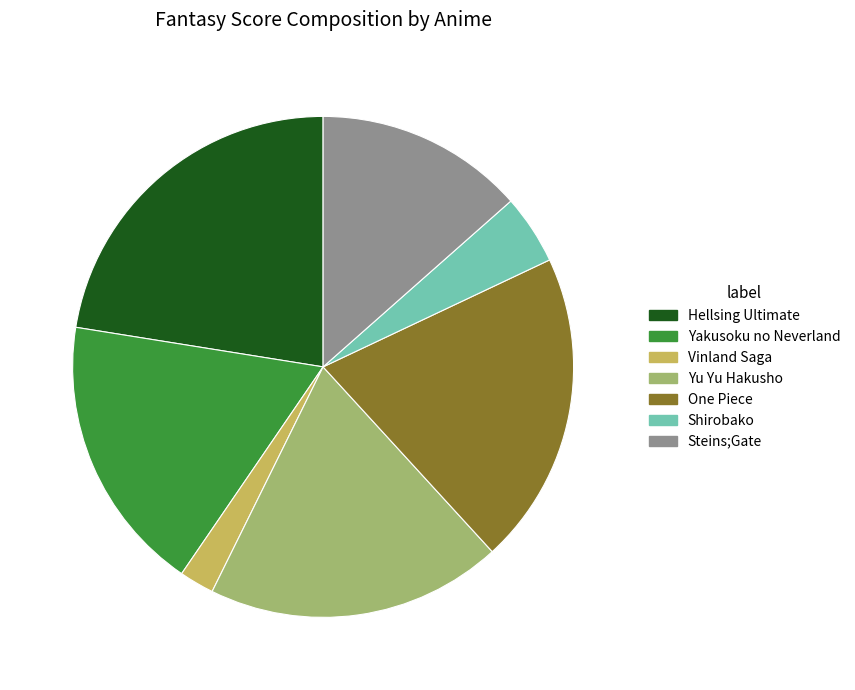

Which slice is the smallest?

Vinland Saga